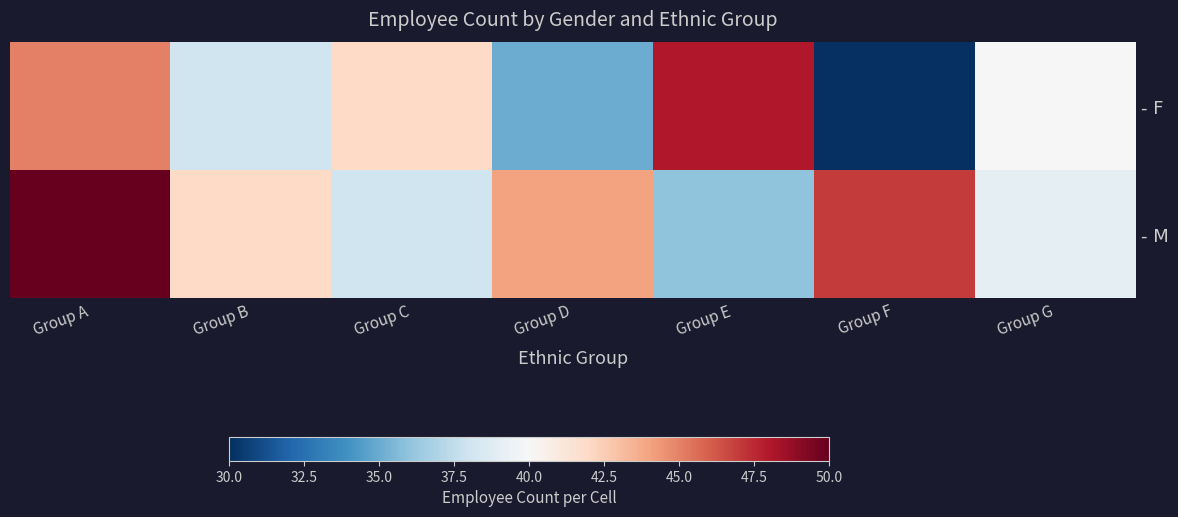

Which series changed the most between Group D and Group G?

- F